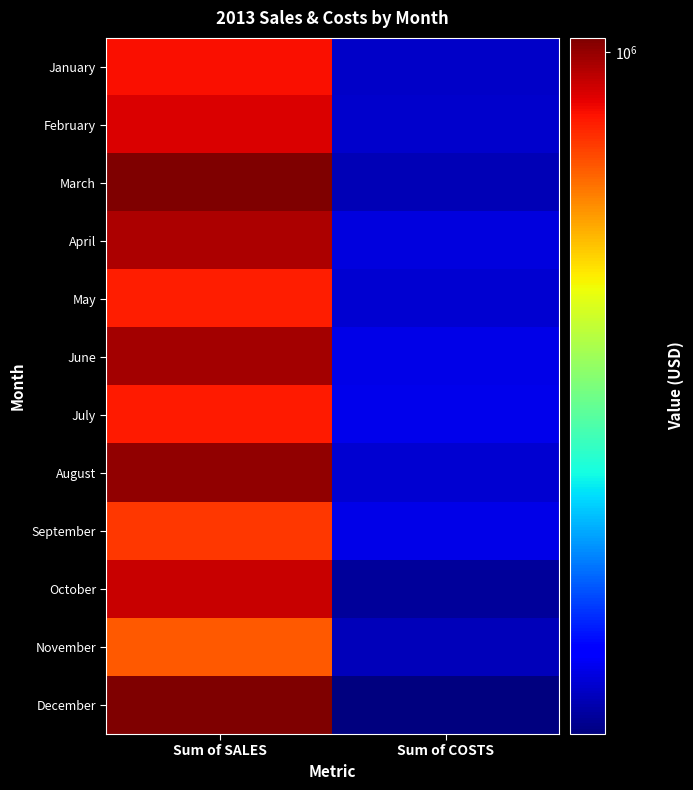

Rank the series by their maximum value, from highest to lowest.

December, March, August, June, April, October, February, January, July, May, September, November